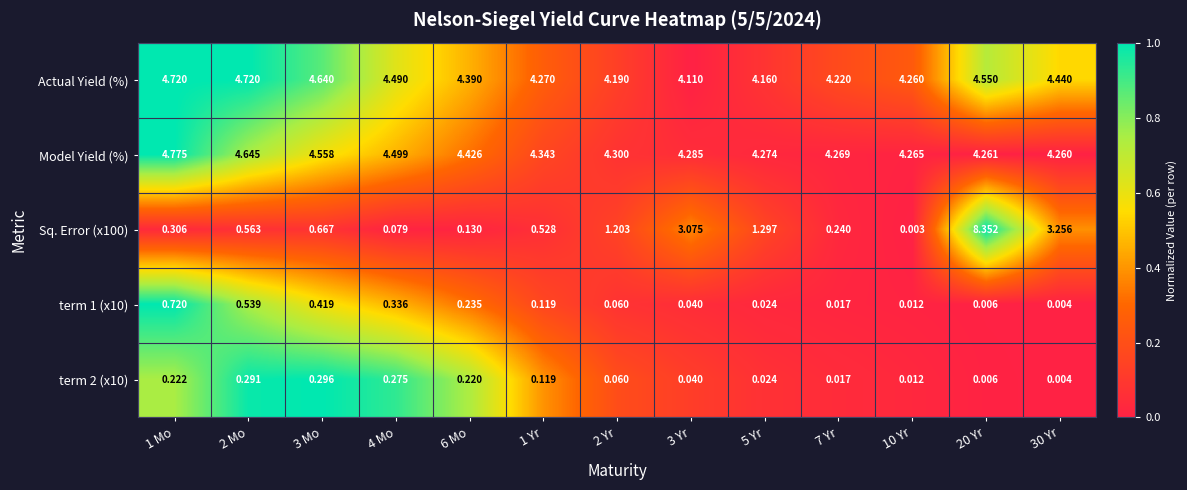

Is the value of Actual Yield (%) at 10 Yr greater than the value of Model Yield (%) at 2 Yr?

No